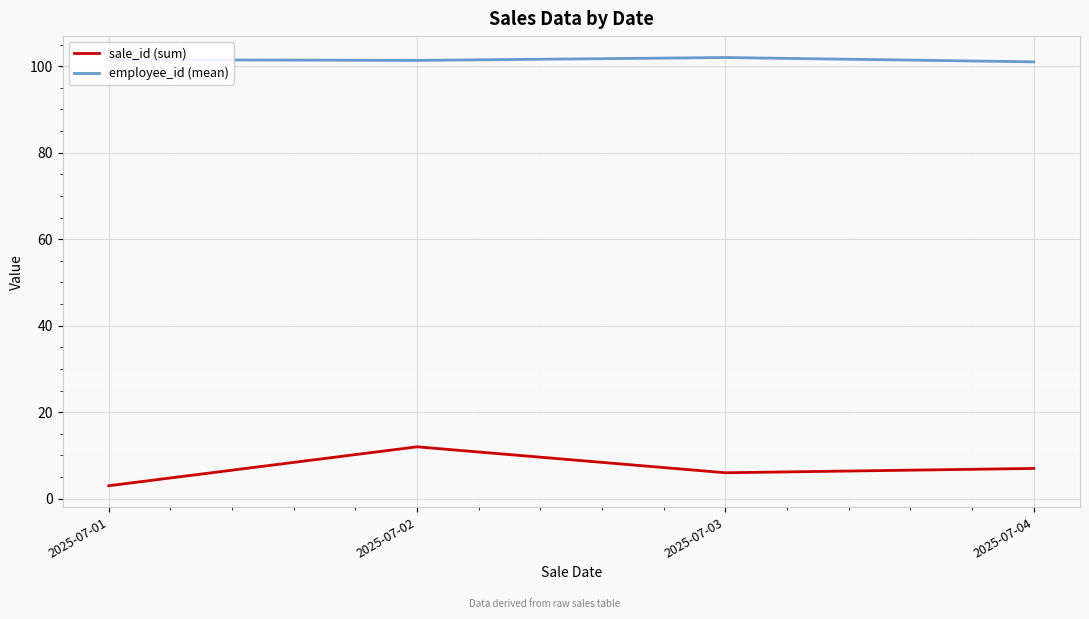

The value of employee_id (mean) at 2025-07-03 is 152.3. True or false?

False